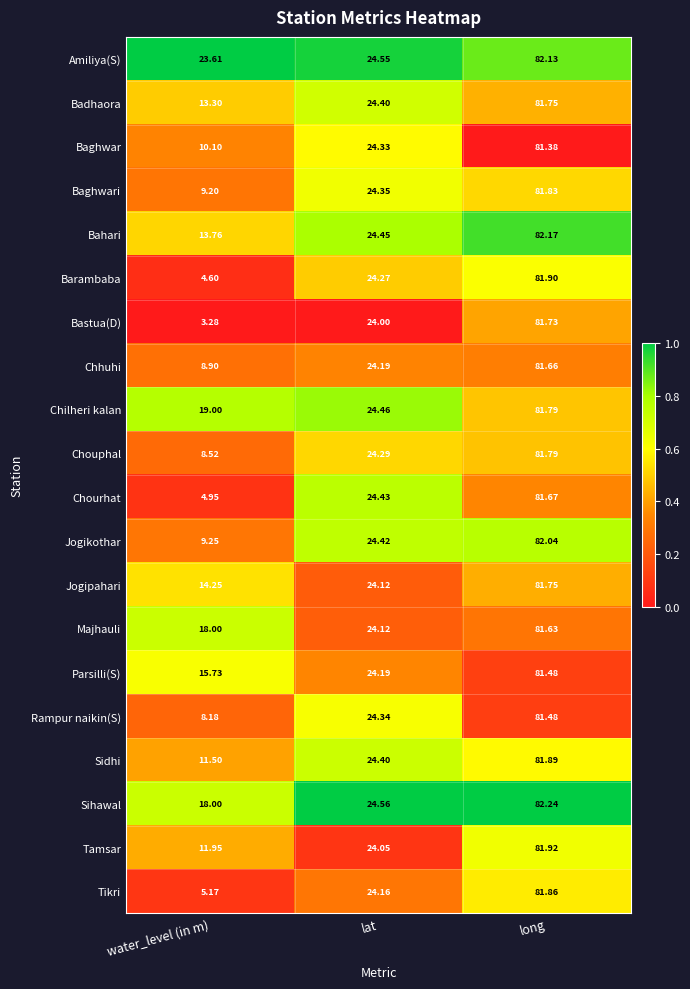

At which label does Tikri reach its minimum?

water_level (in m)